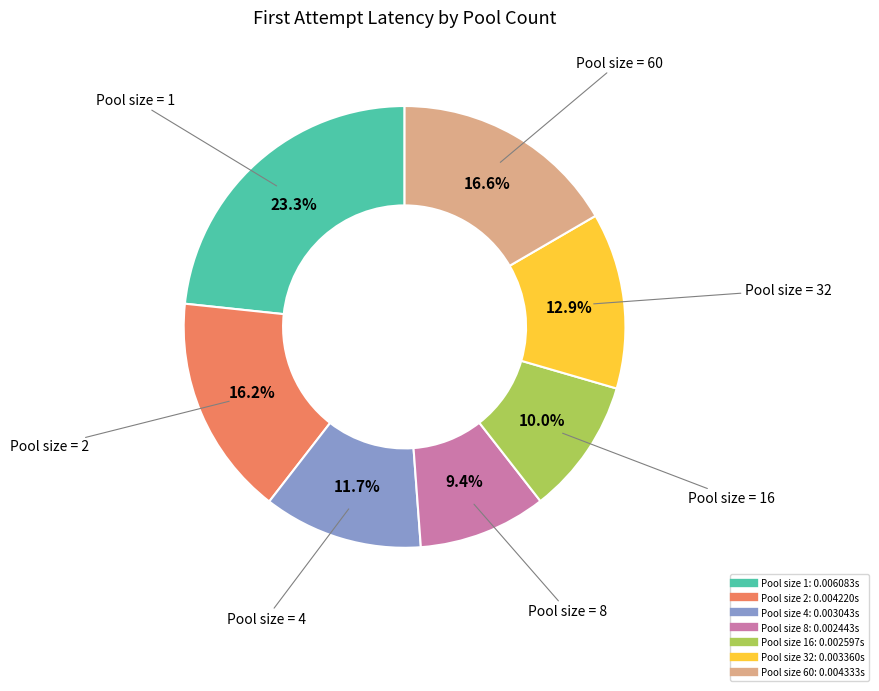

Does any single category account for the majority?

No